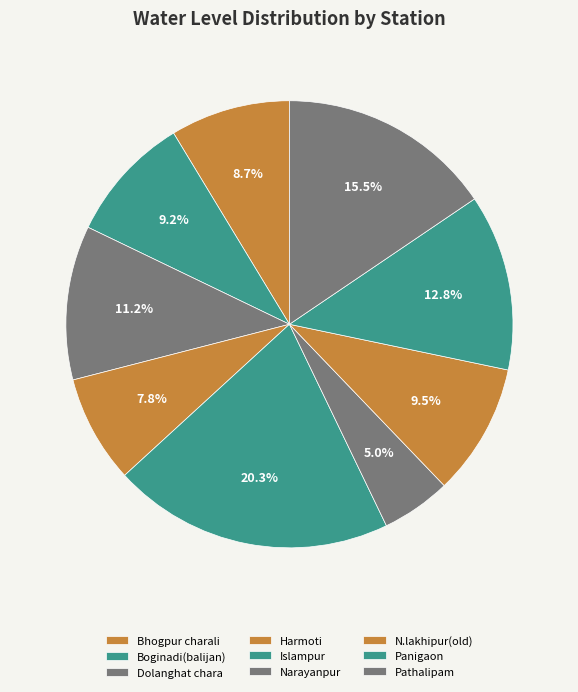

The Dolanghat chara slice represents 1% of the pie. True or false?

False